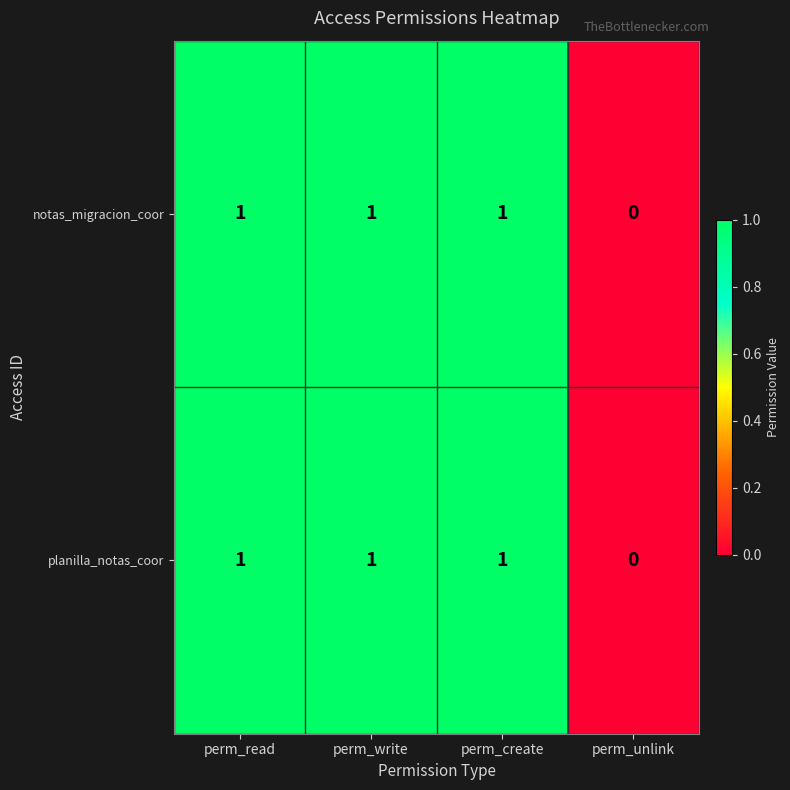

Reading right to left, list all the values displayed in this chart.

notas_migracion_coor: perm_unlink=0	perm_create=1	perm_write=1	perm_read=1
planilla_notas_coor: perm_unlink=0	perm_create=1	perm_write=1	perm_read=1